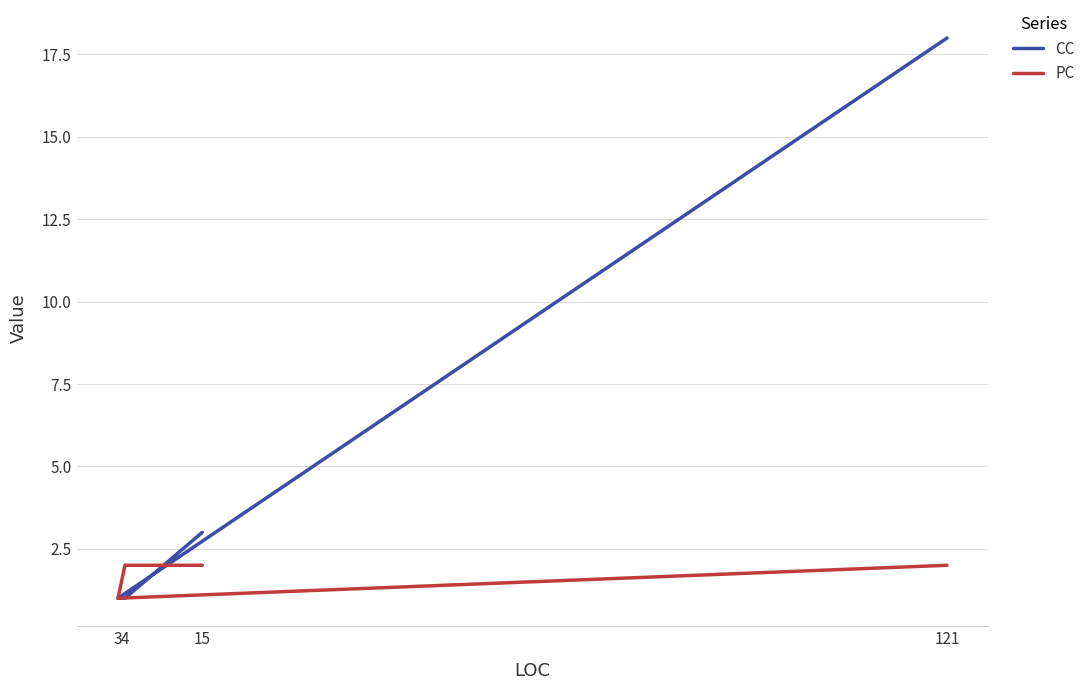

Does the chart have visible grid lines?

Yes